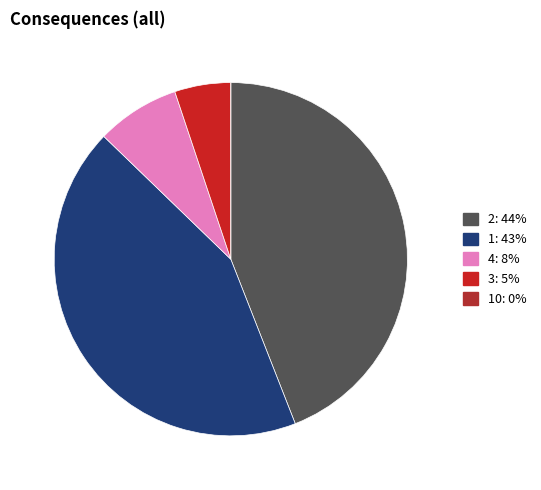

Is there any slice that represents more than half of the pie?

No